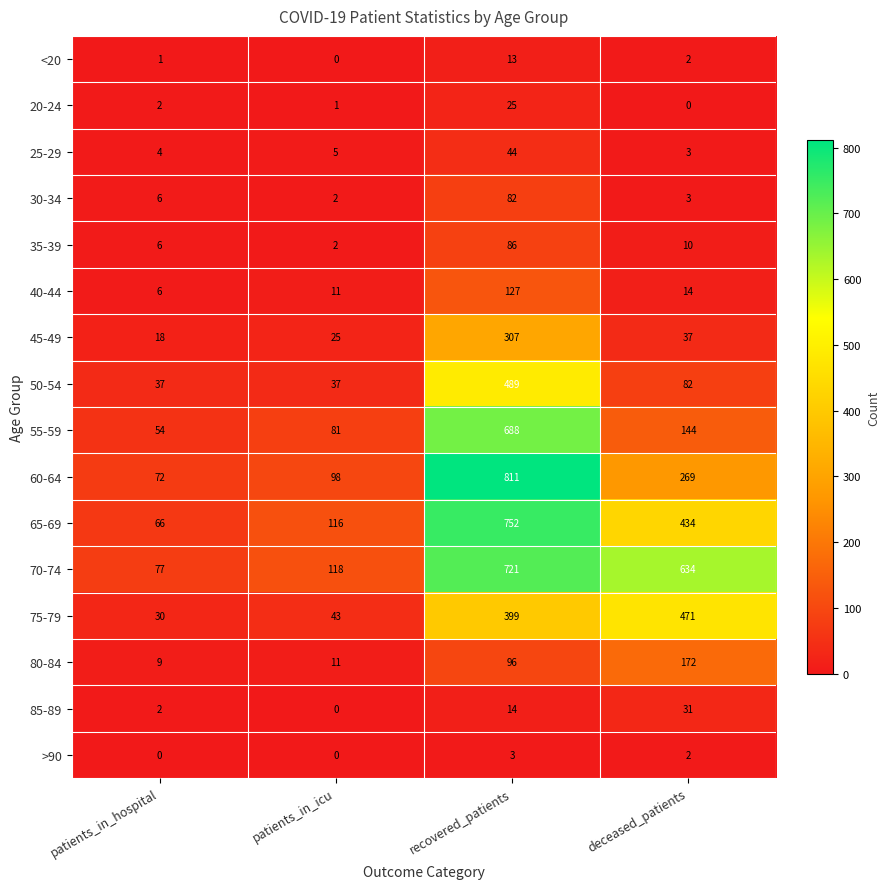

At how many categories does at least one series exceed 3?

4